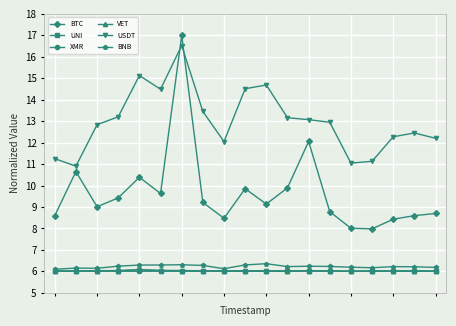

True or false: BNB has more than 2 points higher than both neighbors.

True